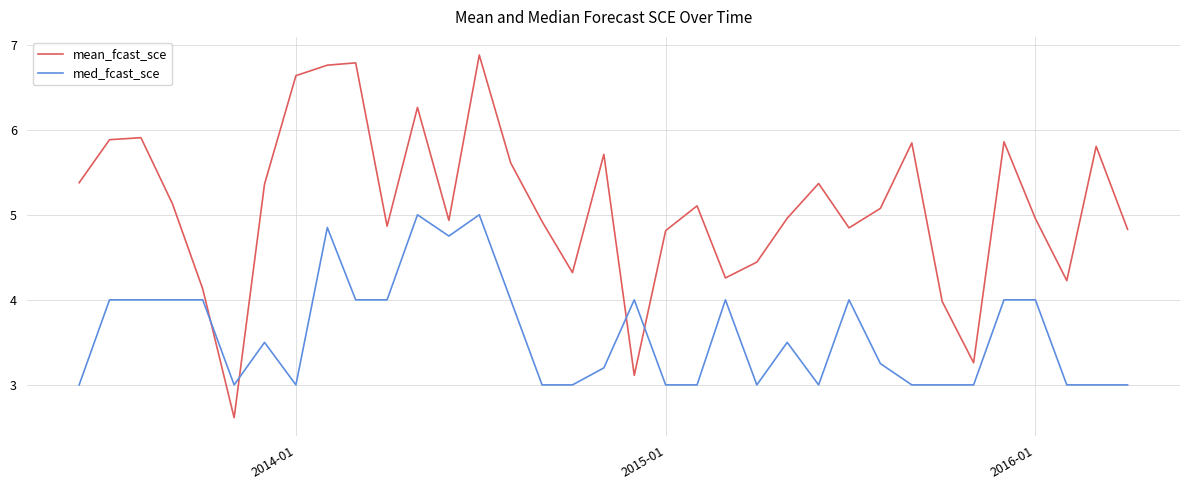

How many intersections are there between med_fcast_sce and mean_fcast_sce?

4